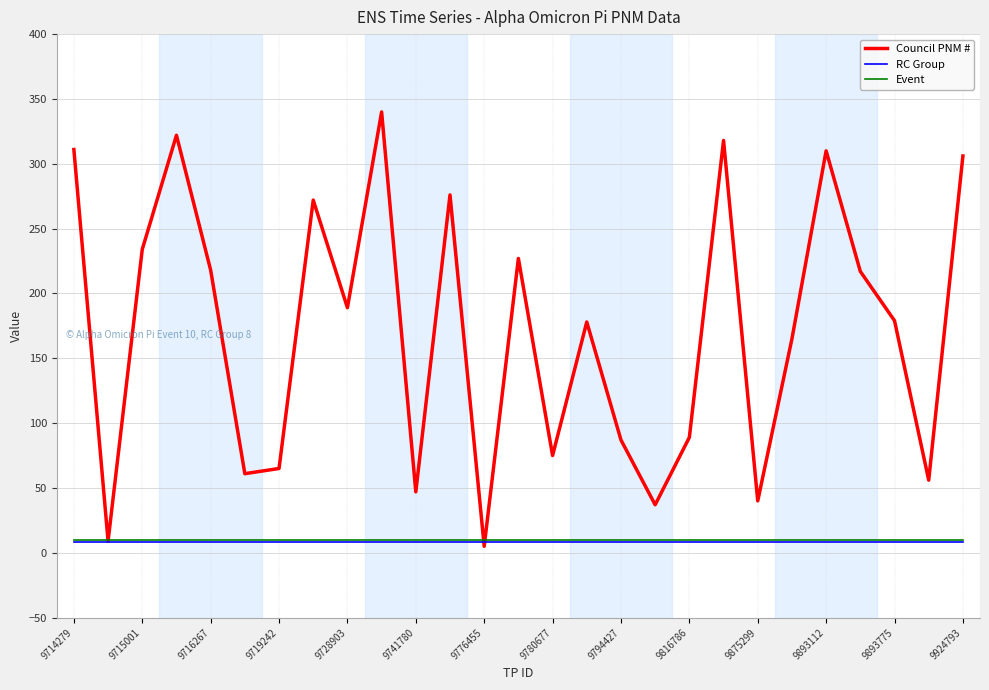

How many categories are shown in the chart?

27